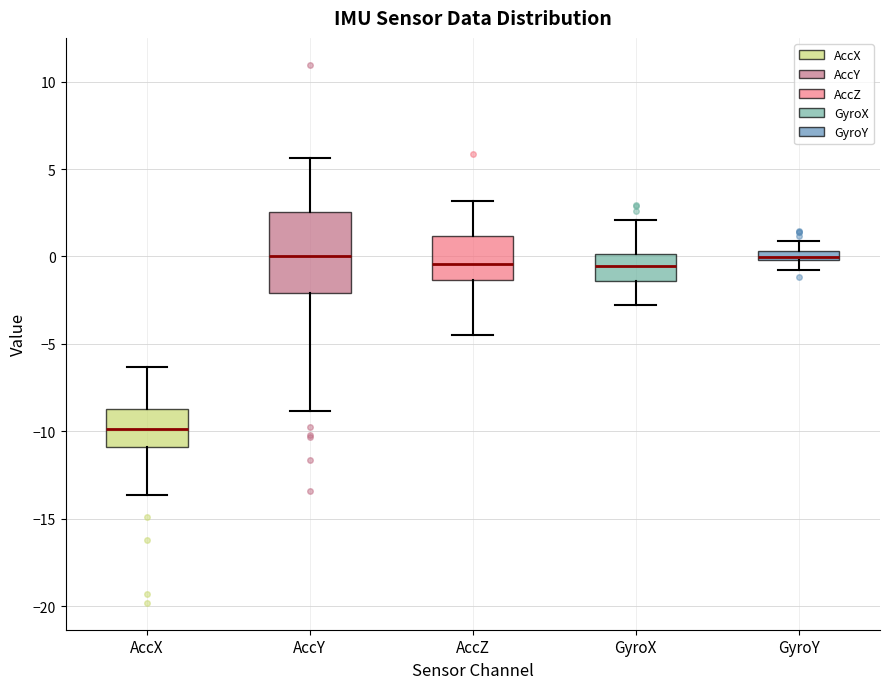

Where is the lower edge of the box for AccZ on the y-axis? The values are not printed on the chart, so give them approximately, as read against the axis.

-1.5